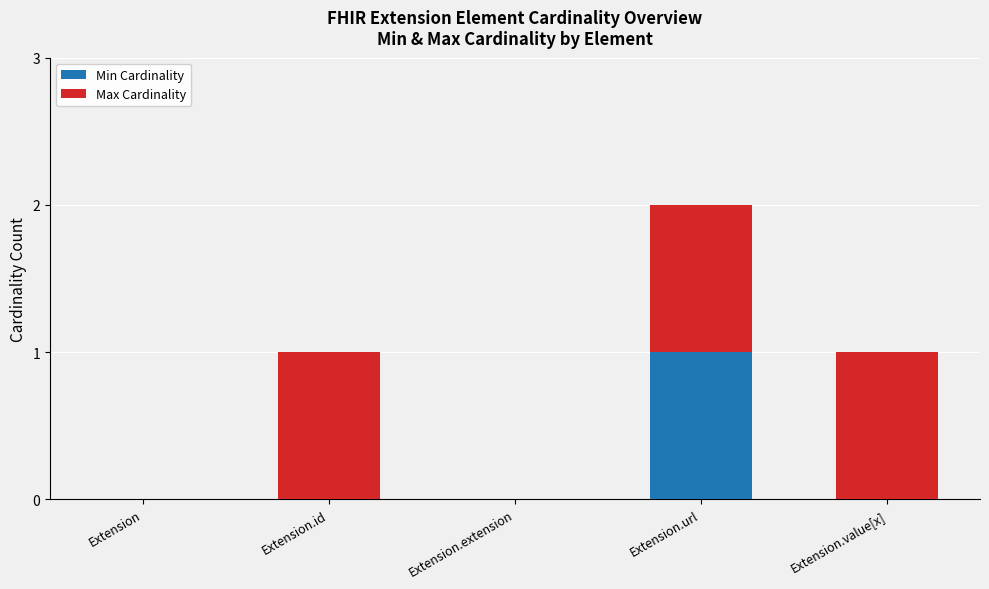

The value of Min Cardinality at Extension.url is 2. True or false?

False